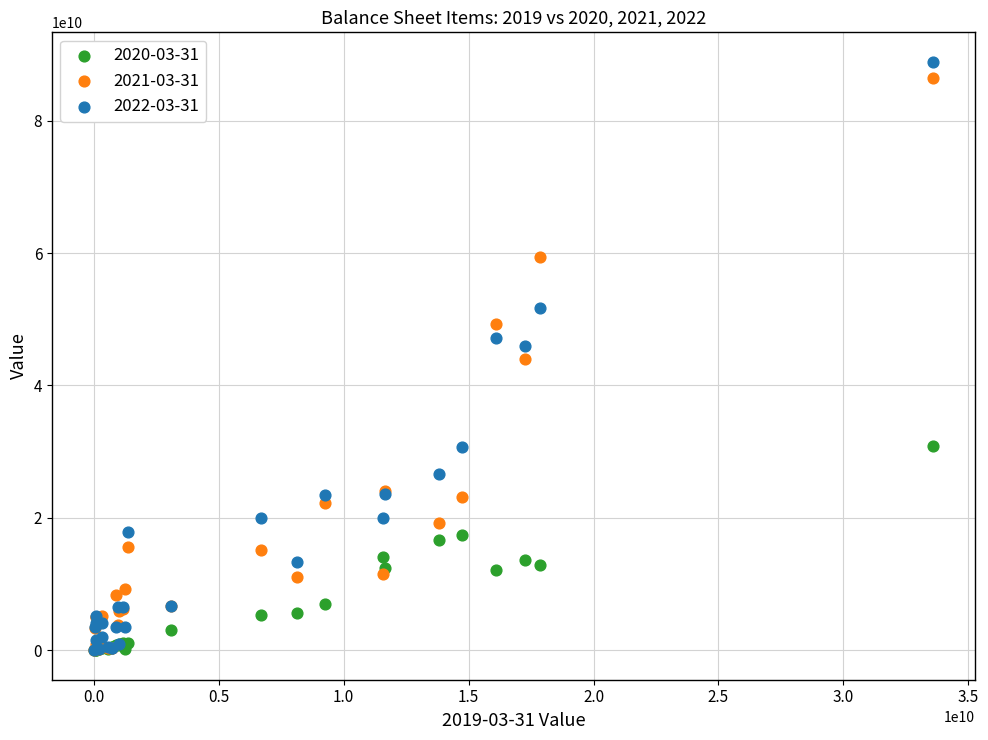

Which series reaches the maximum Y coordinate?

2022-03-31